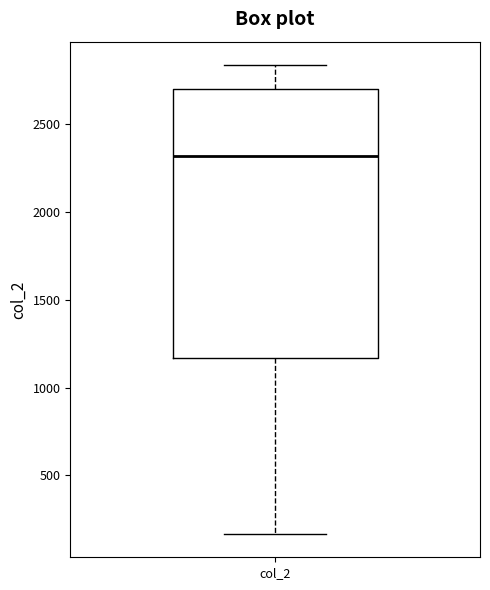

Transcribe this box plot: give where the median line is, the range the box spans, and where the two whiskers end, as read against the y-axis. The values are not printed on the chart, so give them approximately, as read against the axis.

median 2300, box 1150 to 2700, whiskers 150 to 2850